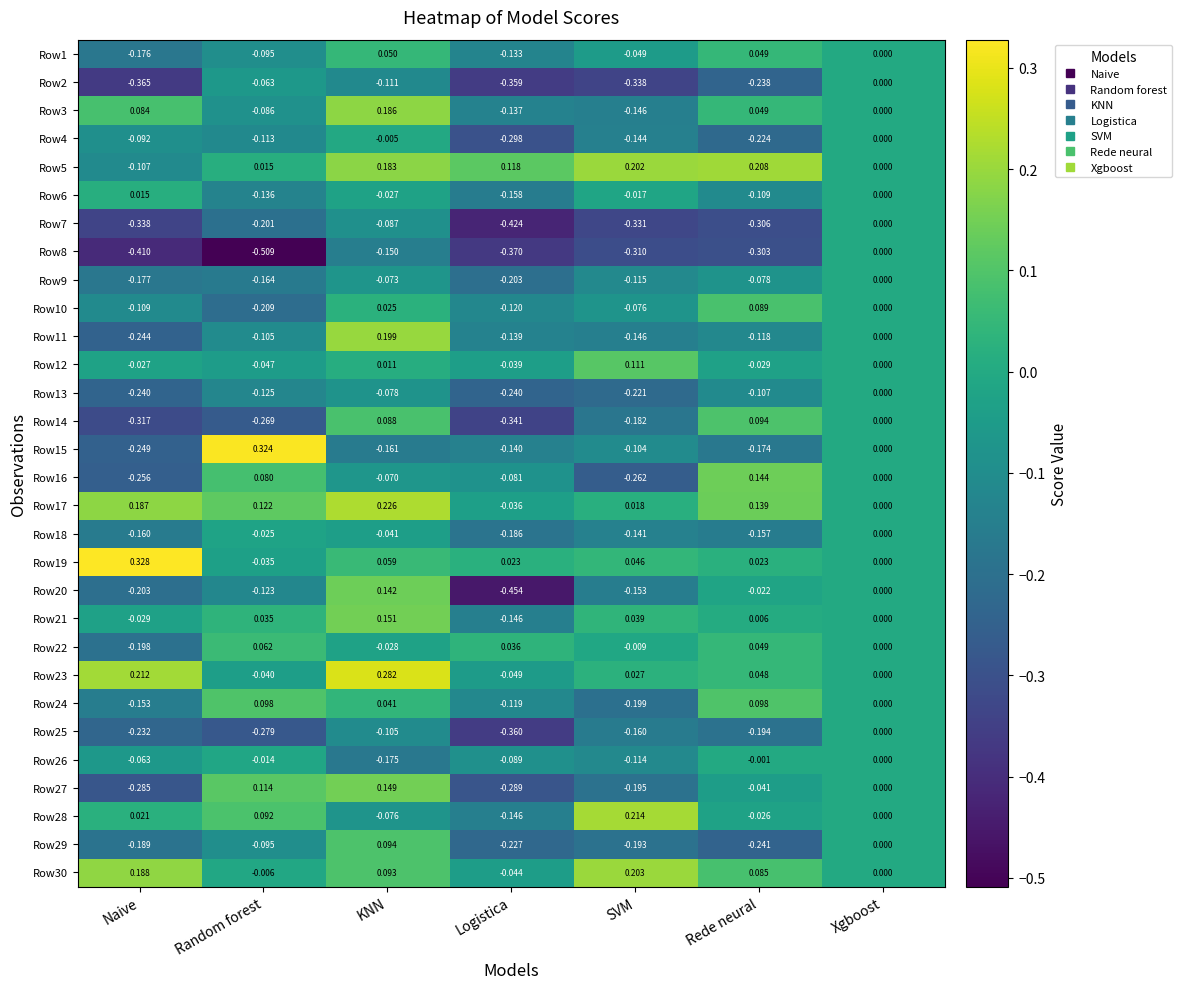

At which label does Row4 reach its minimum?

Logistica